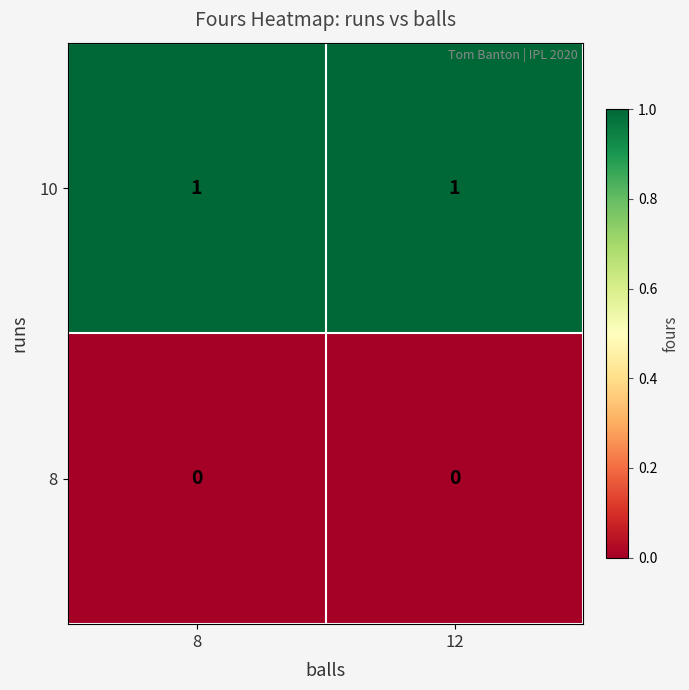

How many distinct data groups are displayed?

2